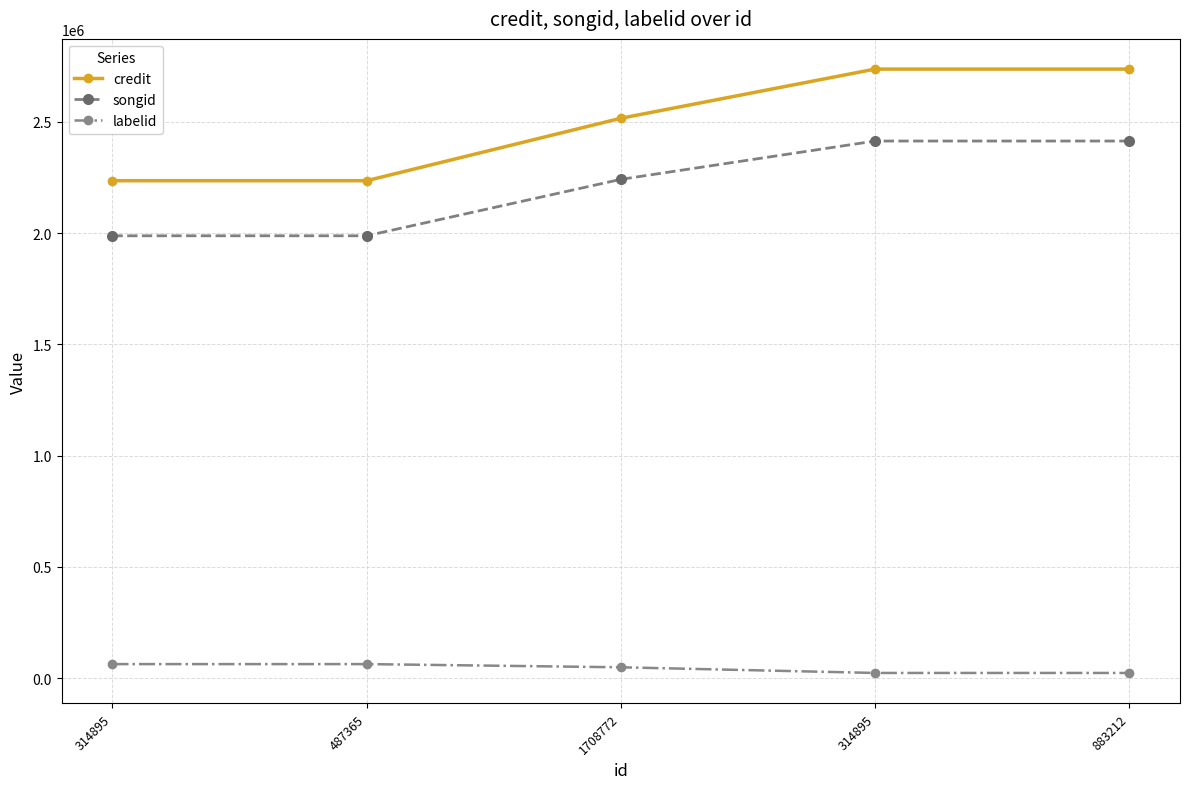

List the labels in order of labelid value, smallest first.

314895, 883212, 1708772, 314895, 487365